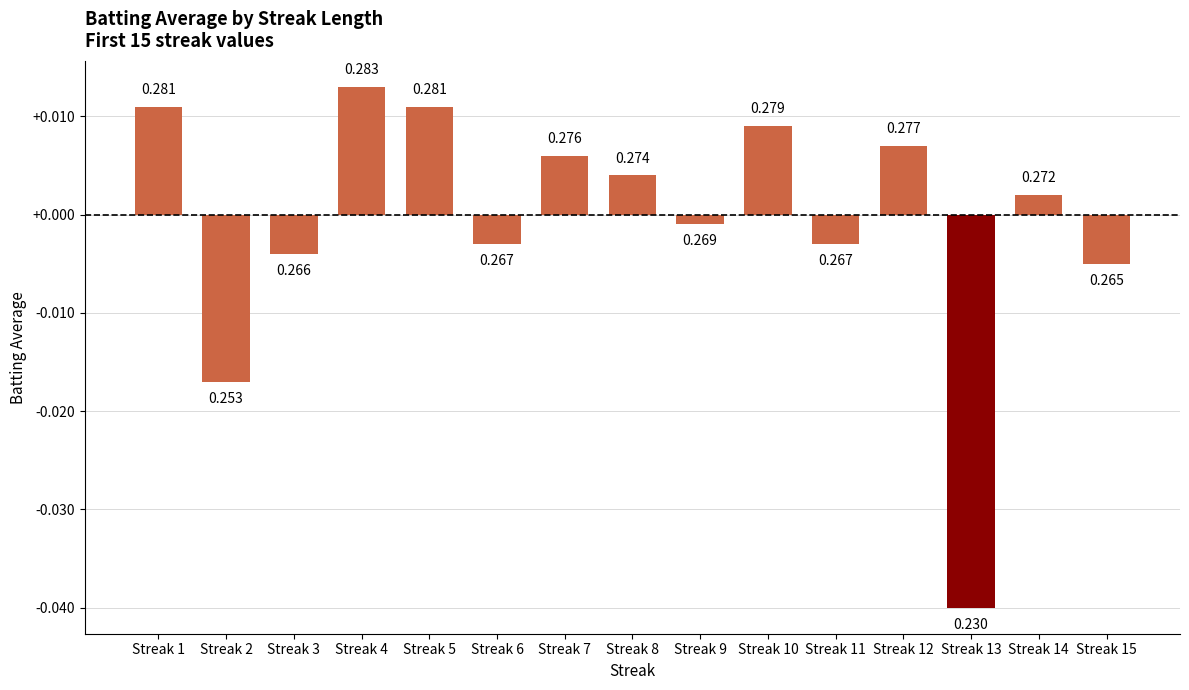

Rank the categories by value from lowest to highest.

Streak 13, Streak 2, Streak 15, Streak 3, Streak 6, Streak 11, Streak 9, Streak 14, Streak 8, Streak 7, Streak 12, Streak 10, Streak 1, Streak 5, Streak 4